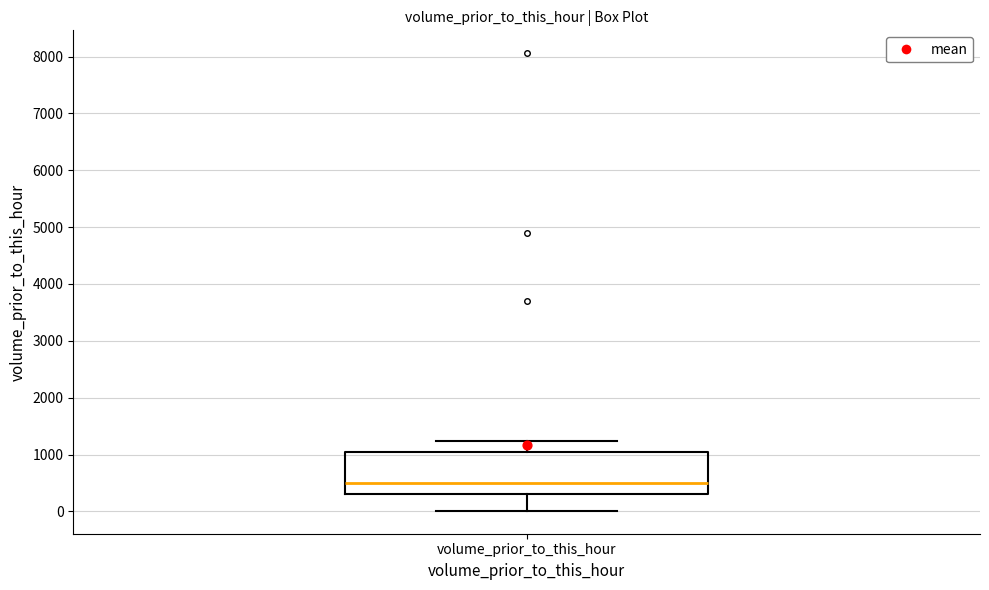

Transcribe this box plot: give where the median line is, the range the box spans, and where the two whiskers end, as read against the y-axis. The values are not printed on the chart, so give them approximately, as read against the axis.

median 500, box 300 to 1100, whiskers 0 to 1200